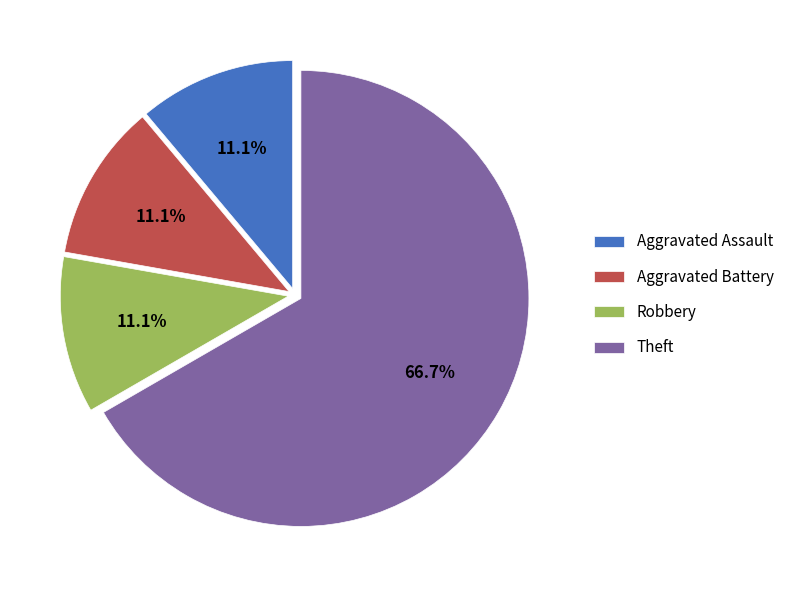

What percentage is the Aggravated Assault slice, to the nearest percent?

11%